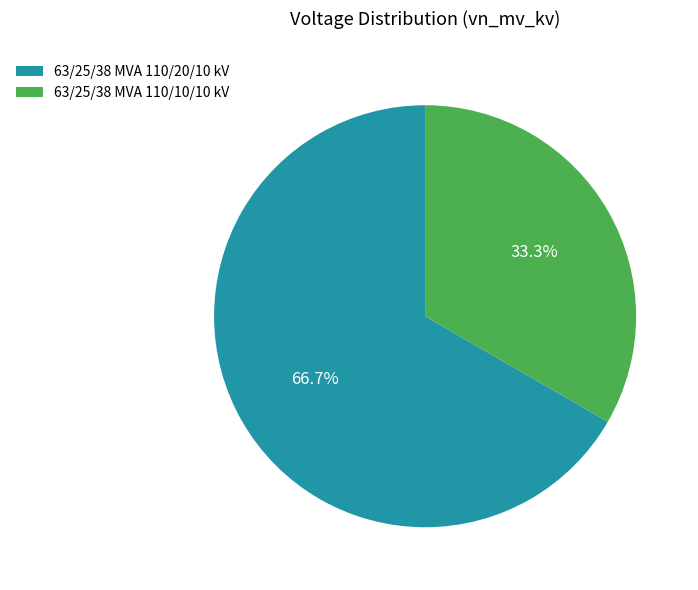

What percentage is the 63/25/38 MVA 110/10/10 kV slice, to the nearest percent?

33%